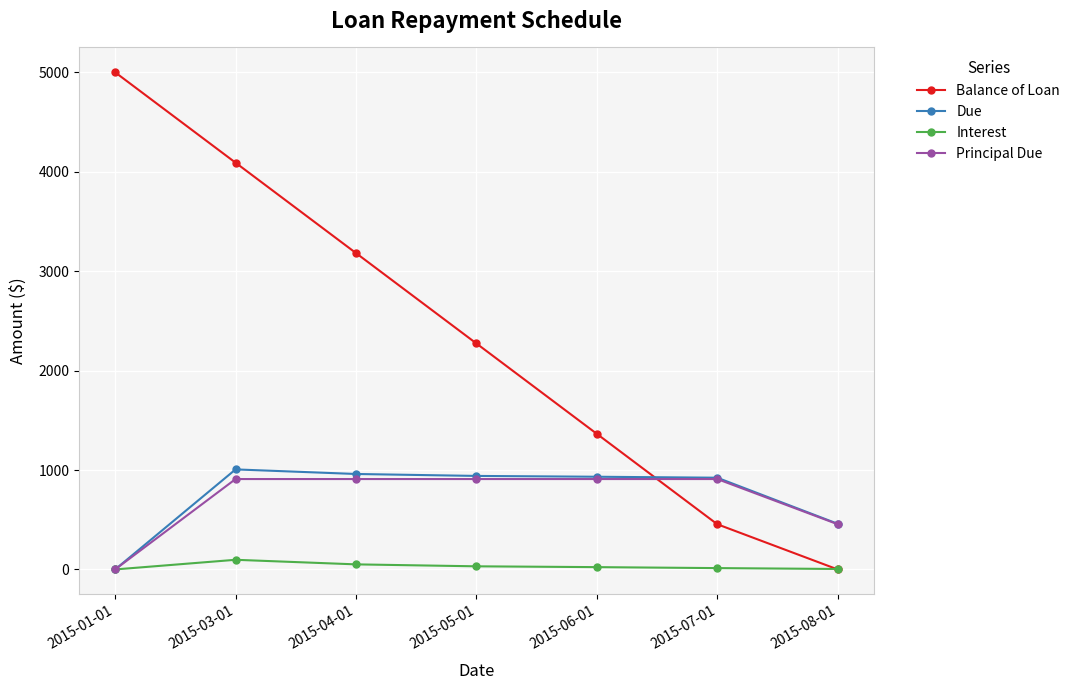

Does the chart have visible grid lines?

Yes